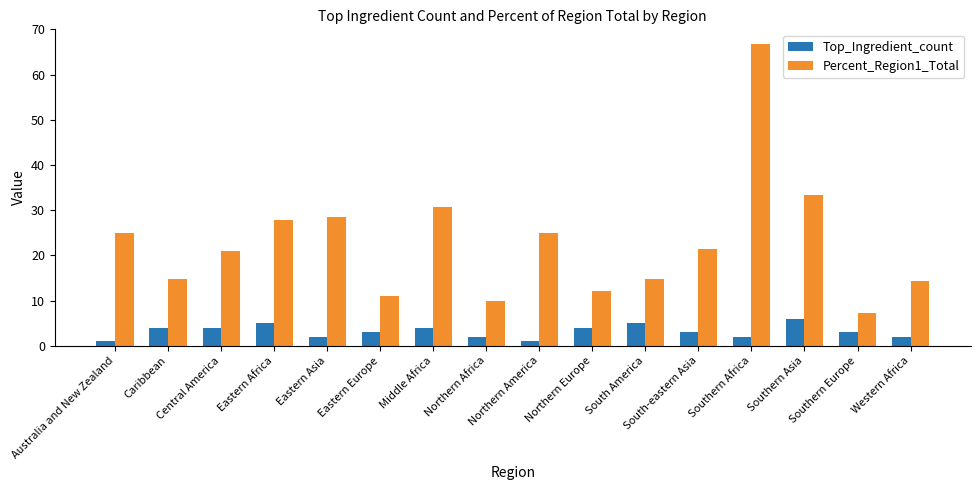

The Percent_Region1_Total series shows 48.7 at Southern Asia. True or false?

False